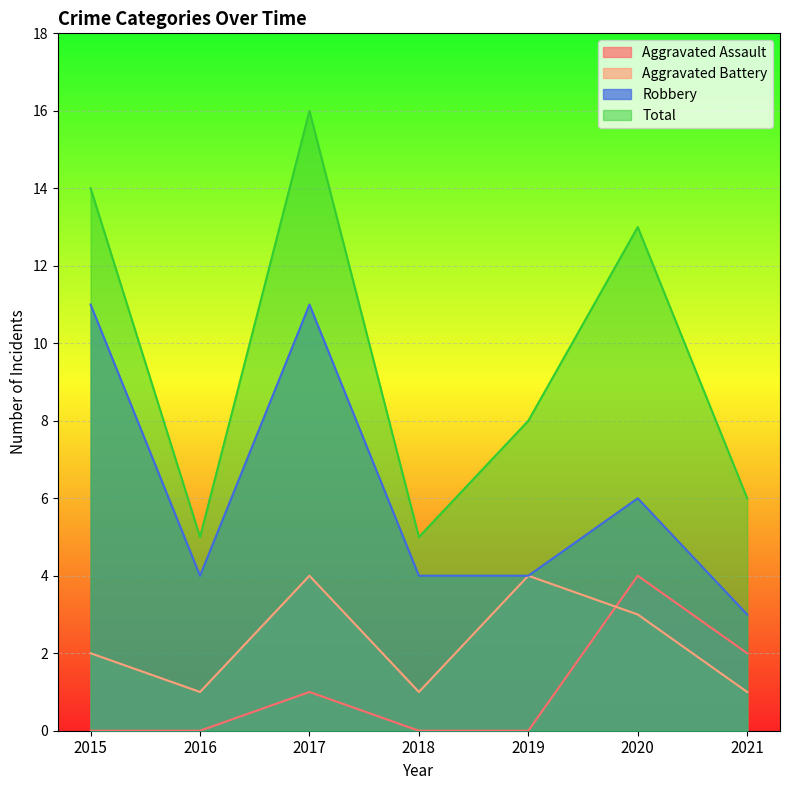

Does the chart display data point markers on the line(s)?

No